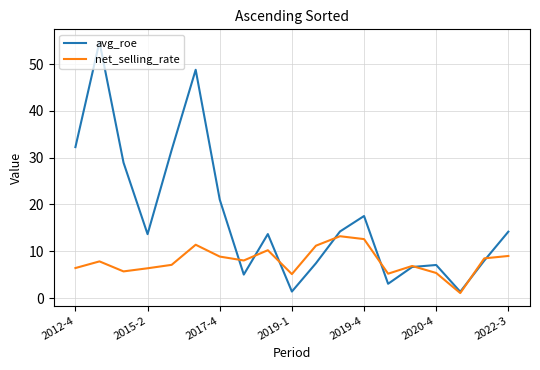

Which series has the largest range (max minus min)?

avg_roe